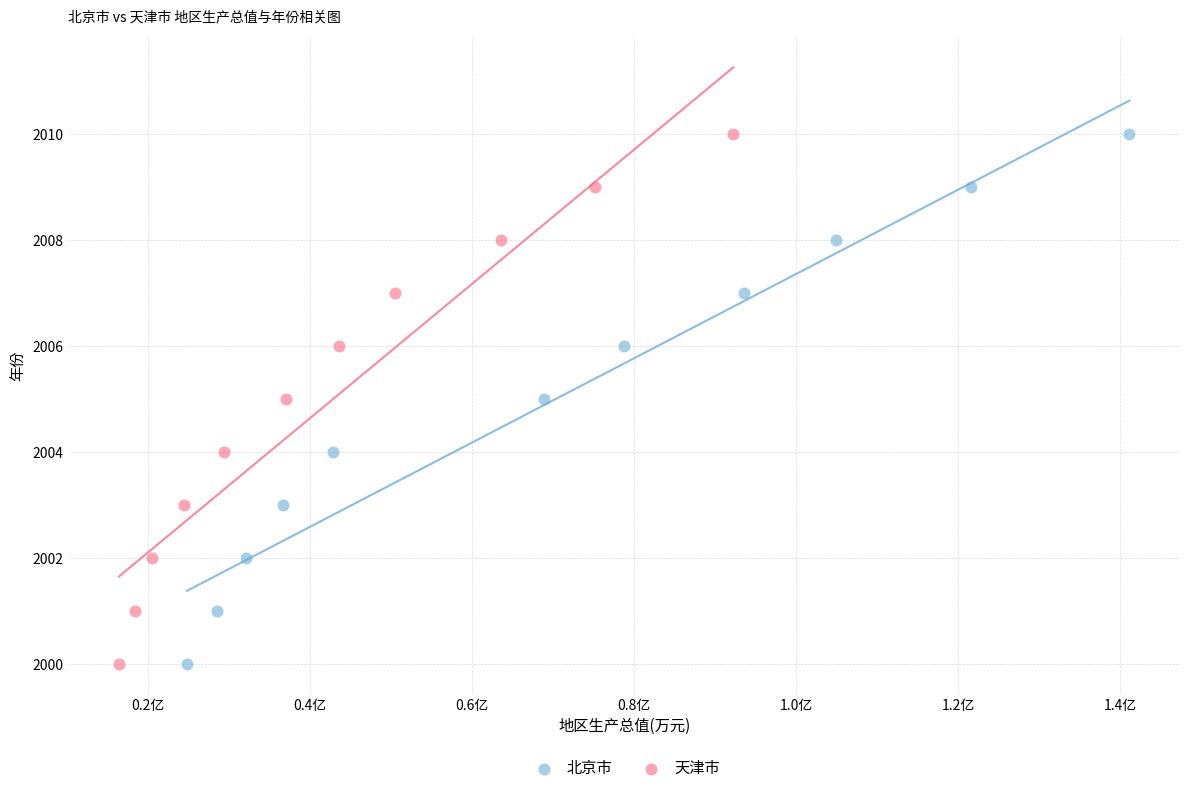

What are all the series names shown in the legend?

北京市, 天津市